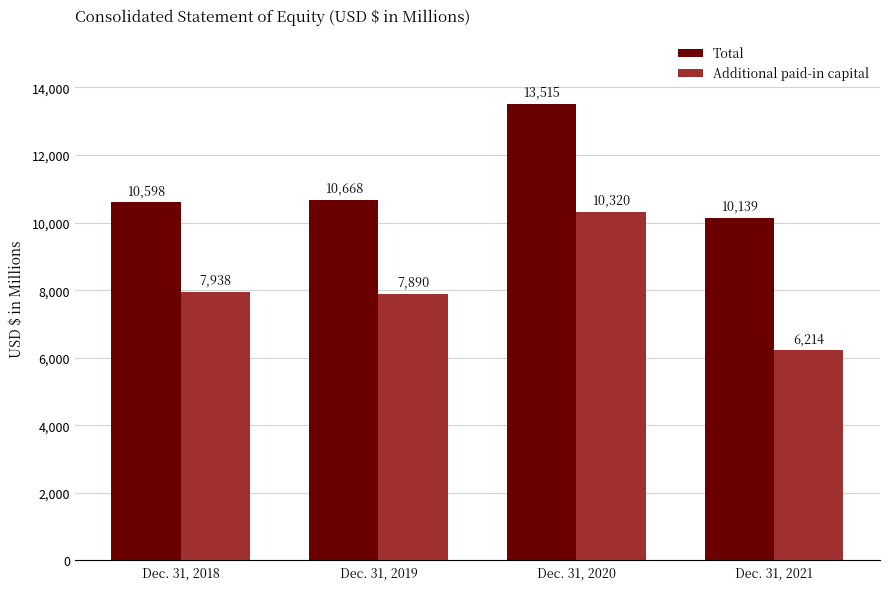

What is the difference between the Additional paid-in capital values at Dec. 31, 2021 and Dec. 31, 2020?

4106